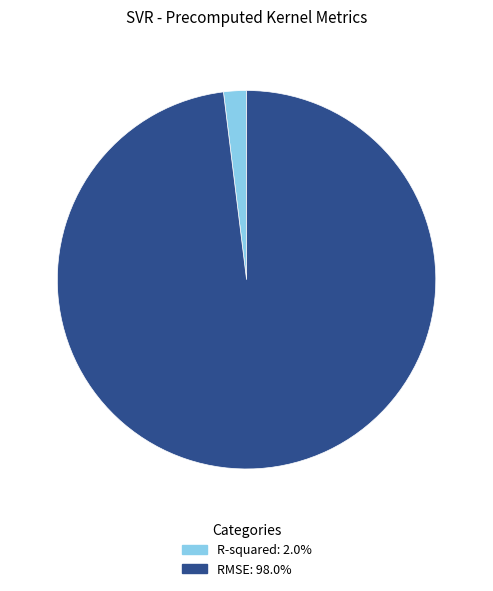

Between RMSE and R-squared, which is larger?

RMSE